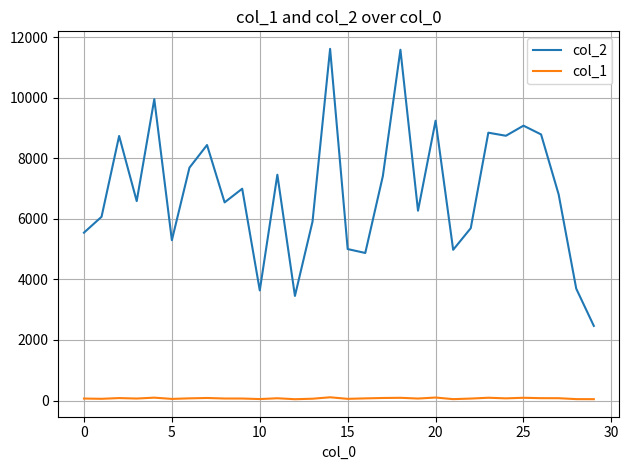

What is the maximum value for col_1?

106